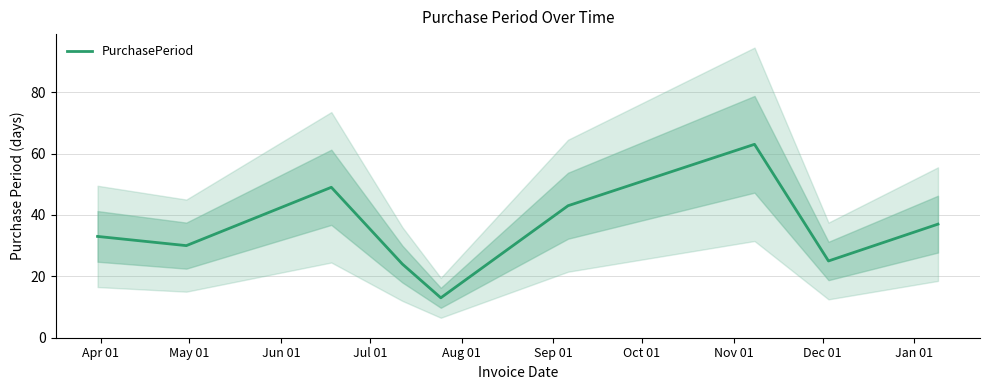

Reading right to left, what are all the values shown in this chart?

37	25	63	43	13	24	49	30	33